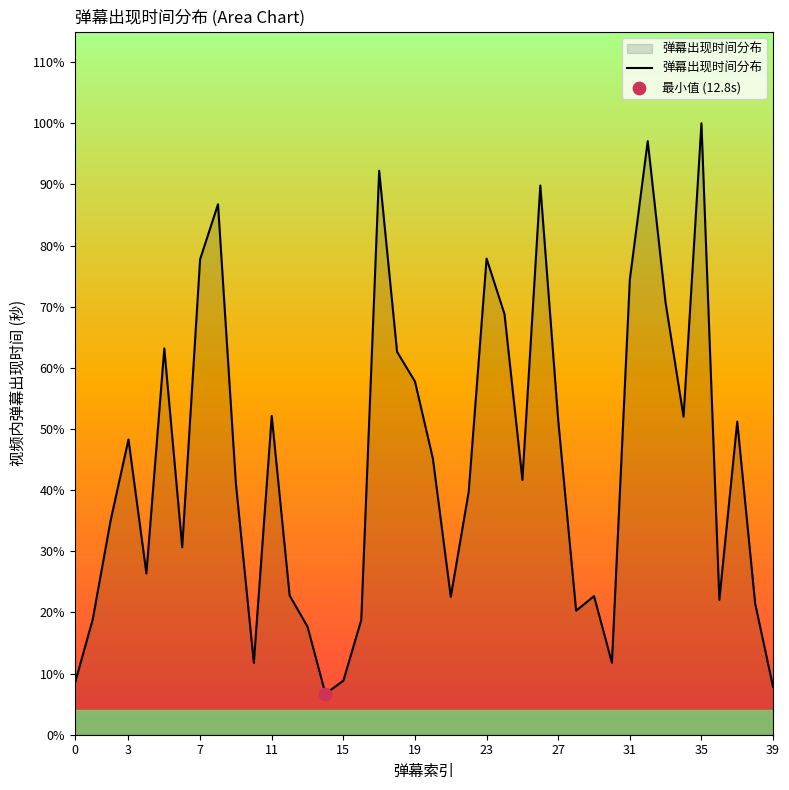

Does the chart have visible grid lines?

No